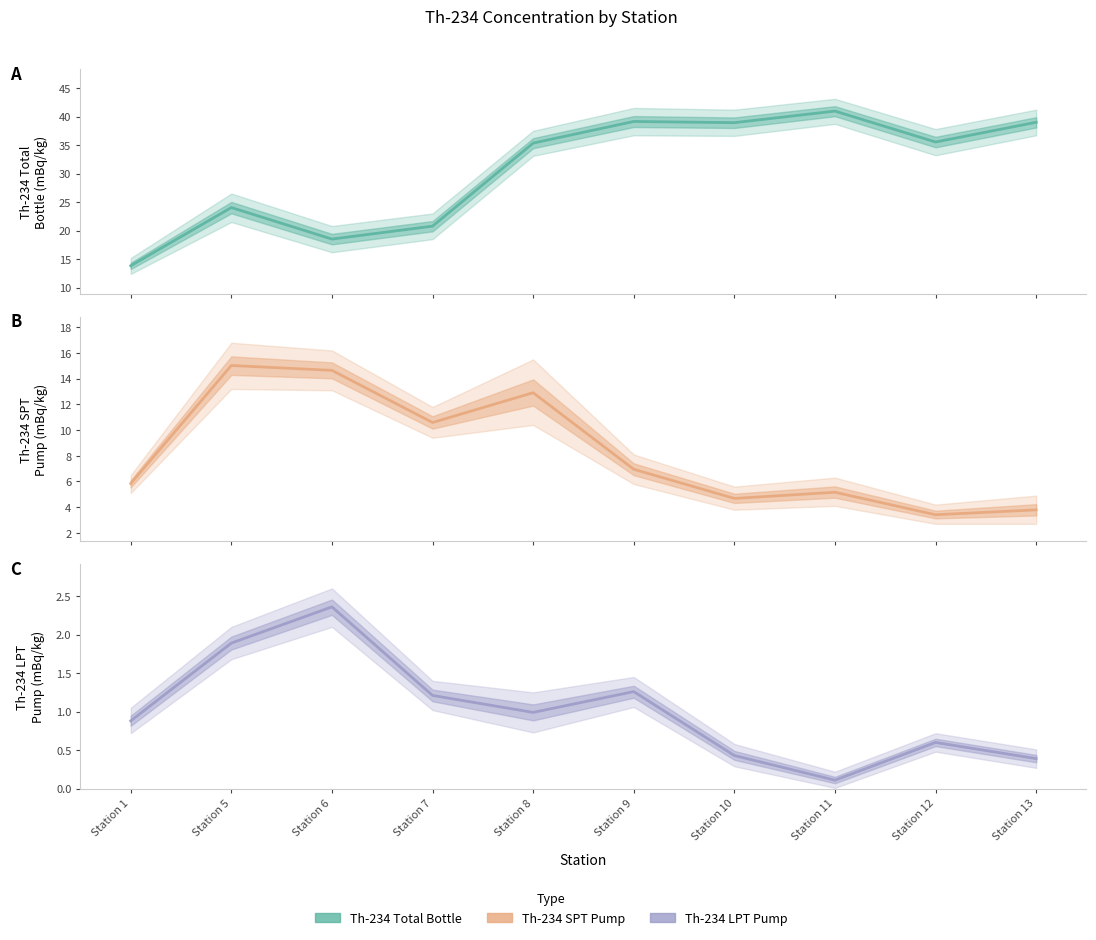

True or false: Th 234 LPT CONC PUMP mBq/kg has more than 0 interior local peaks.

True